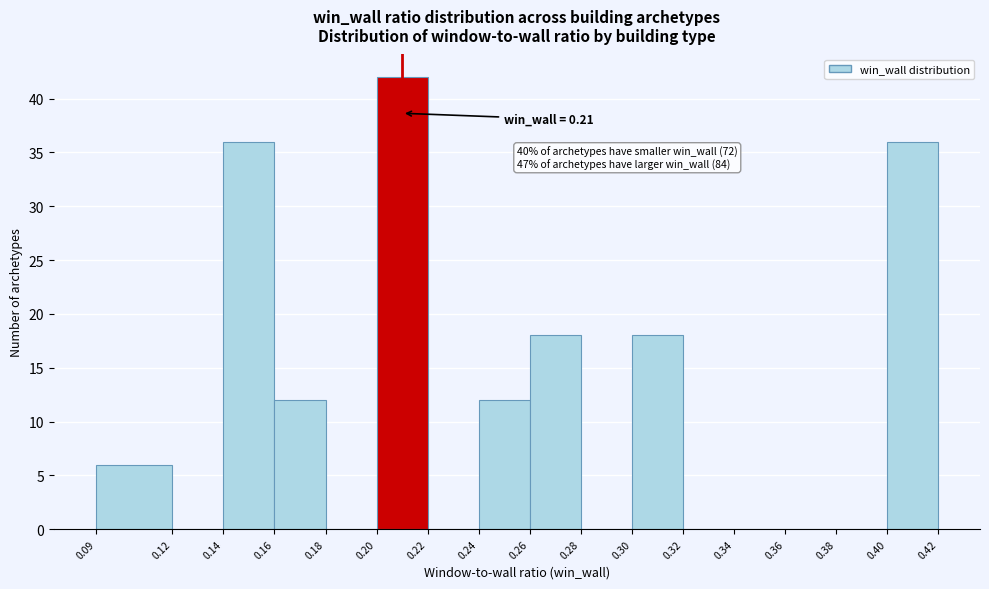

Over which range of the x-axis is the bar tallest?

0.20 to 0.22